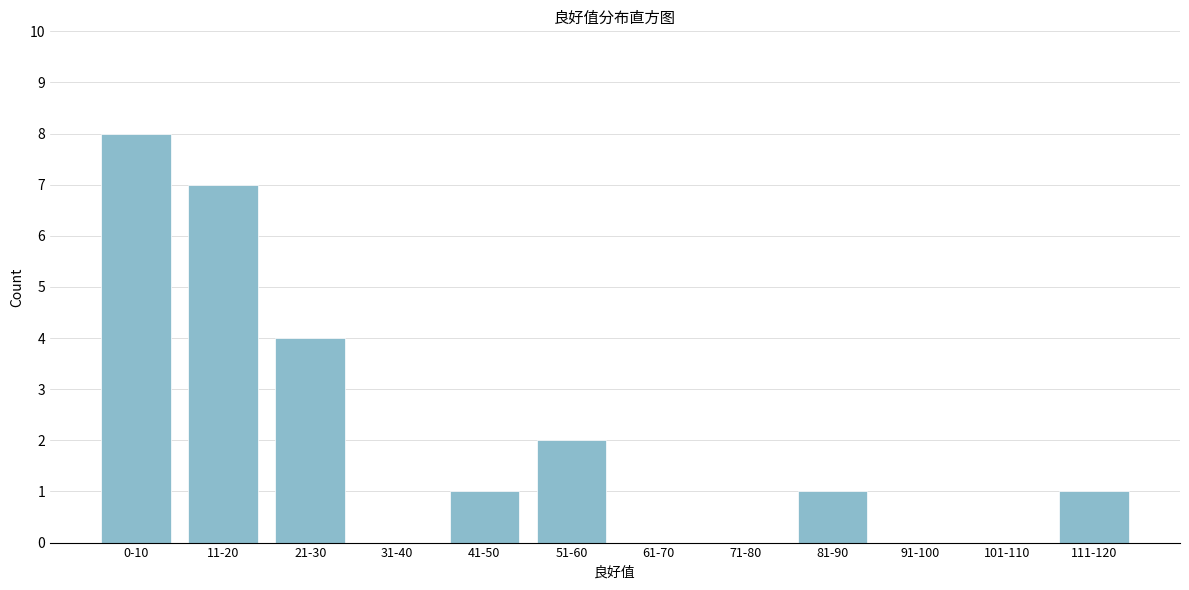

Reading left to right, list all the values displayed in this chart.

0-10=8	11-20=7	21-30=4	31-40=0	41-50=1	51-60=2	61-70=0	71-80=0	81-90=1	91-100=0	101-110=0	111-120=1